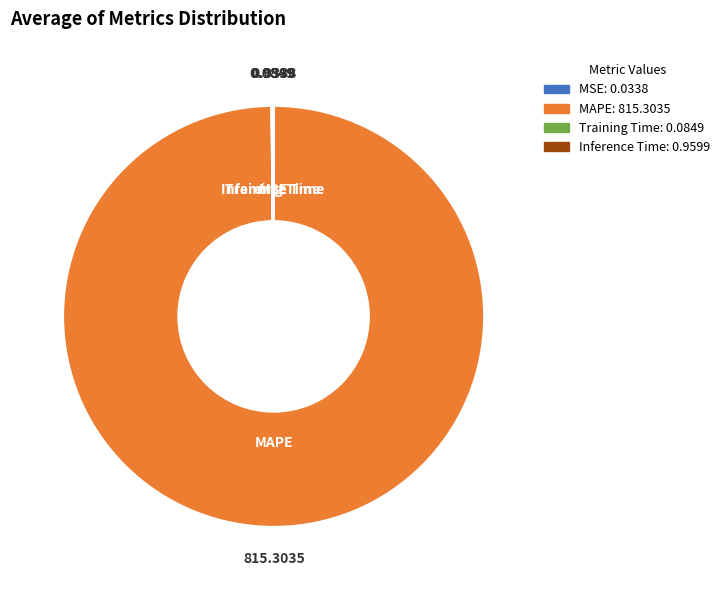

Which slice is the largest?

MAPE